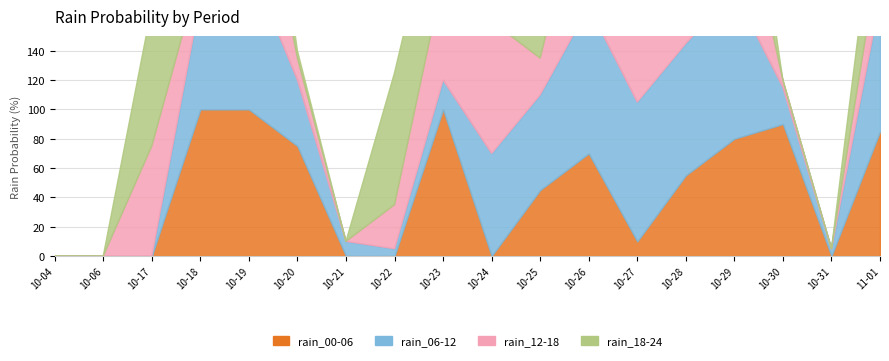

What is the label of the 6th point from the left?

2023-10-20